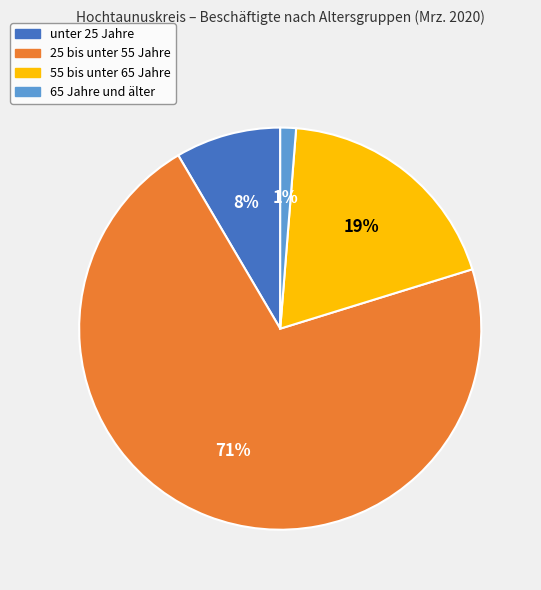

Which has a higher value, 55 bis unter 65 Jahre or unter 25 Jahre?

55 bis unter 65 Jahre